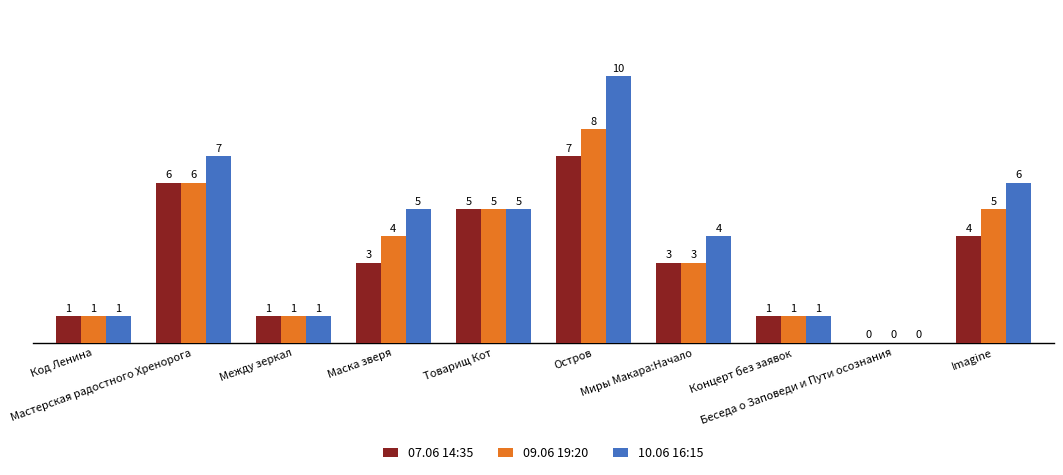

Reading left to right, extract all data points from this chart.

07.06 14:35: 1	6	1	3	5	7	3	1	0	4
09.06 19:20: 1	6	1	4	5	8	3	1	0	5
10.06 16:15: 1	7	1	5	5	10	4	1	0	6